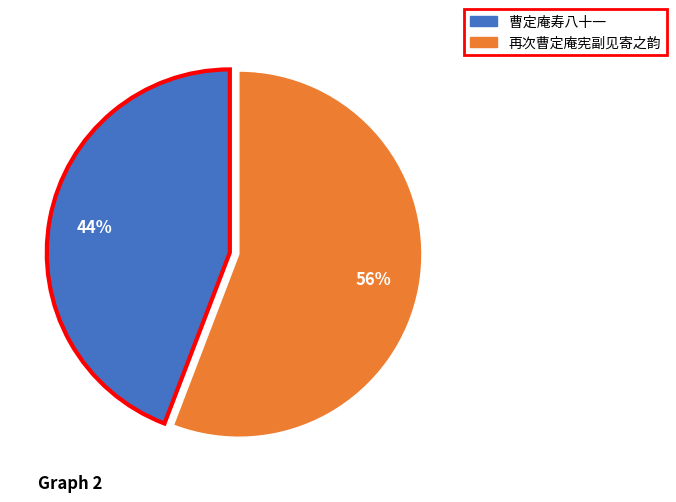

Is there a majority slice in this chart?

Yes